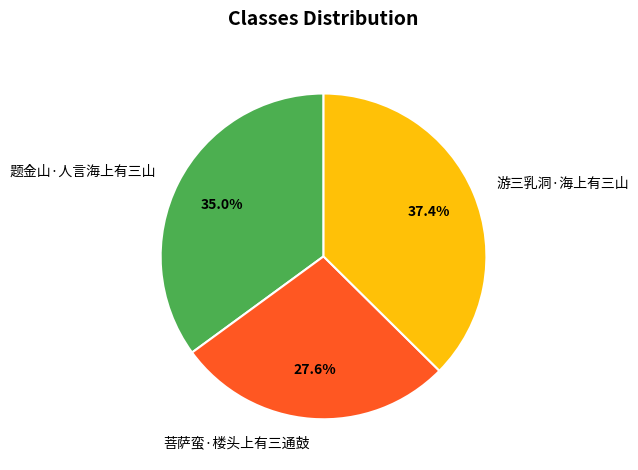

Which category has the smallest portion of the pie?

菩萨蛮·楼头上有三通鼓